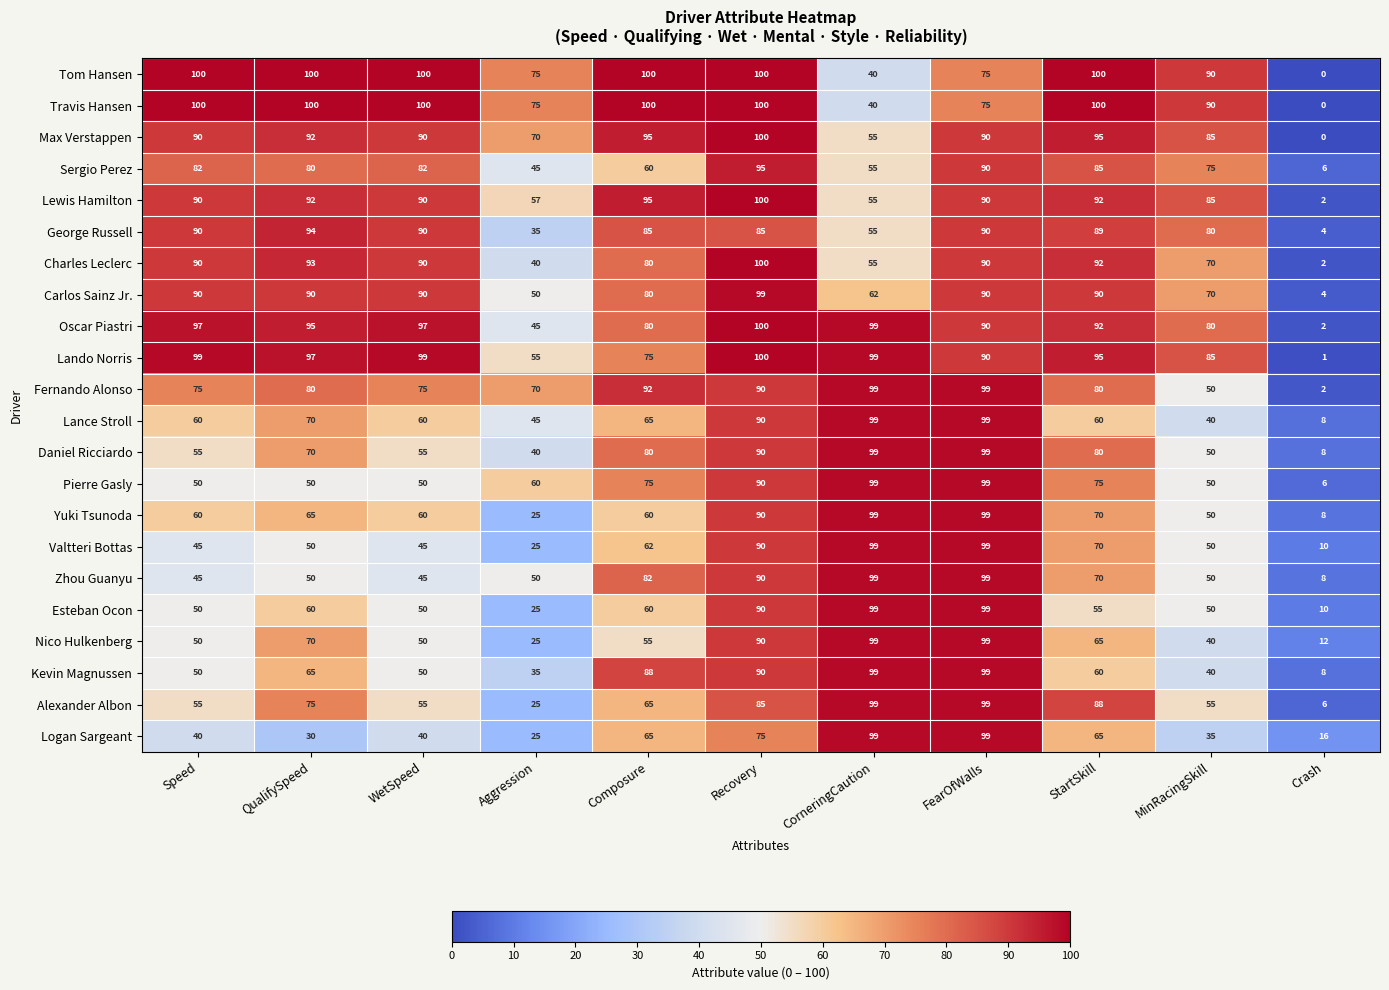

What is the approximate value of Travis Hansen at FearOfWalls?

75